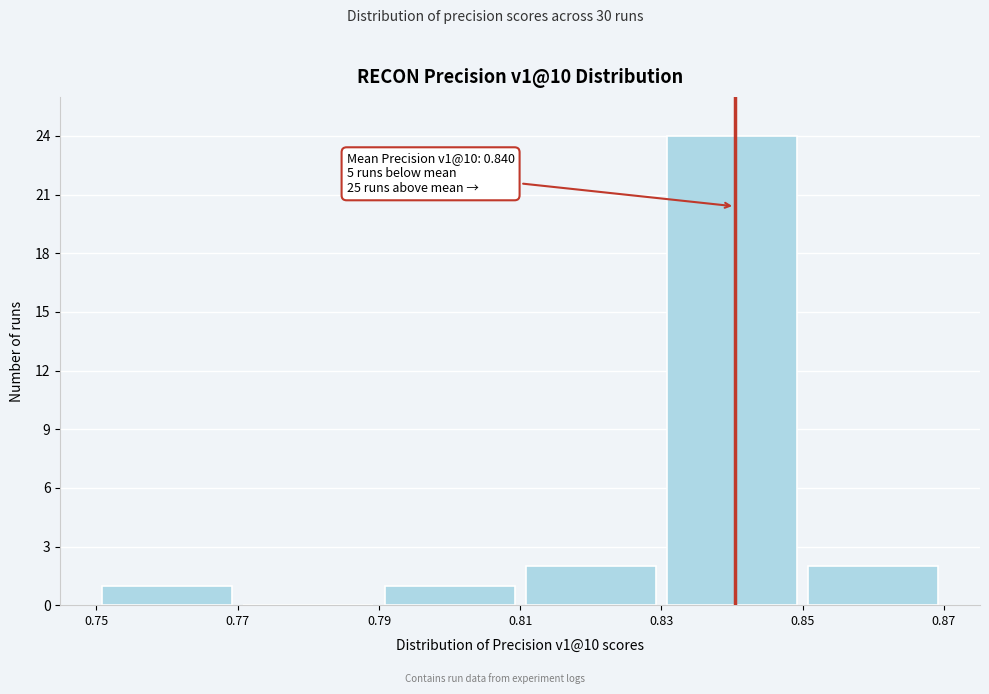

Over which range of the x-axis is the bar tallest?

0.83 to 0.85